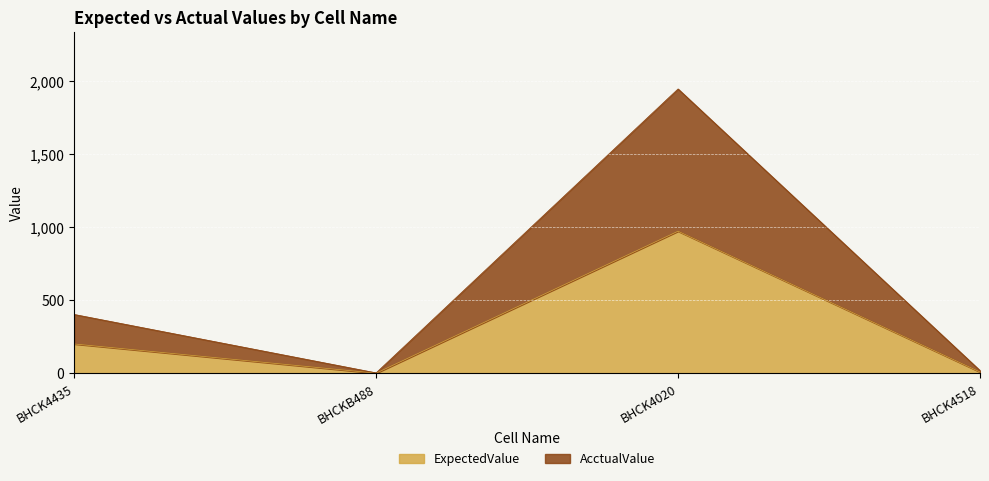

Which label corresponds to the largest value in the chart?

BHCK4020